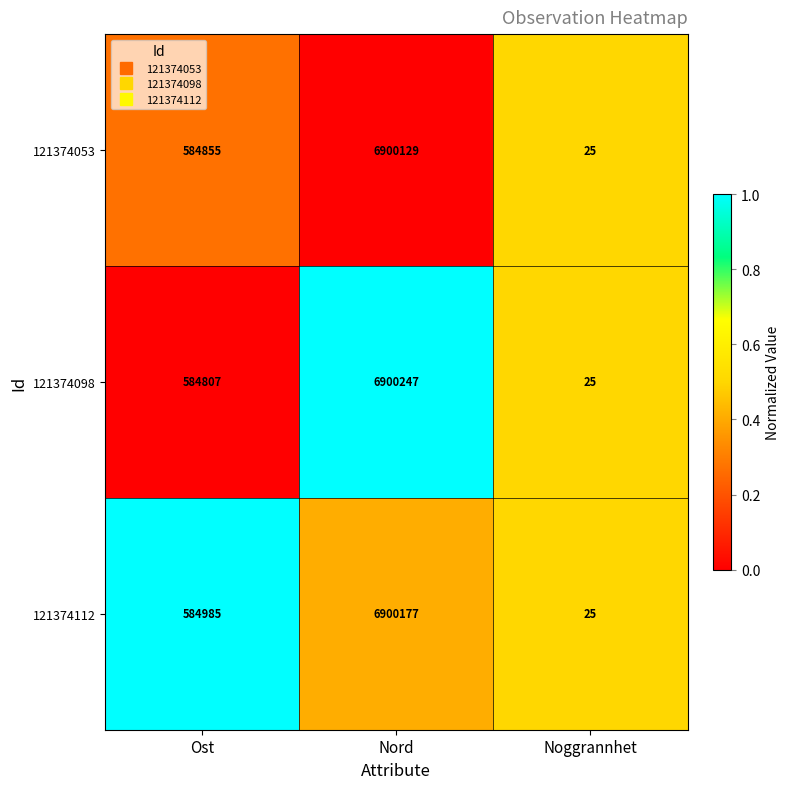

Rank the series at Ost from lowest to highest value.

121374098, 121374053, 121374112